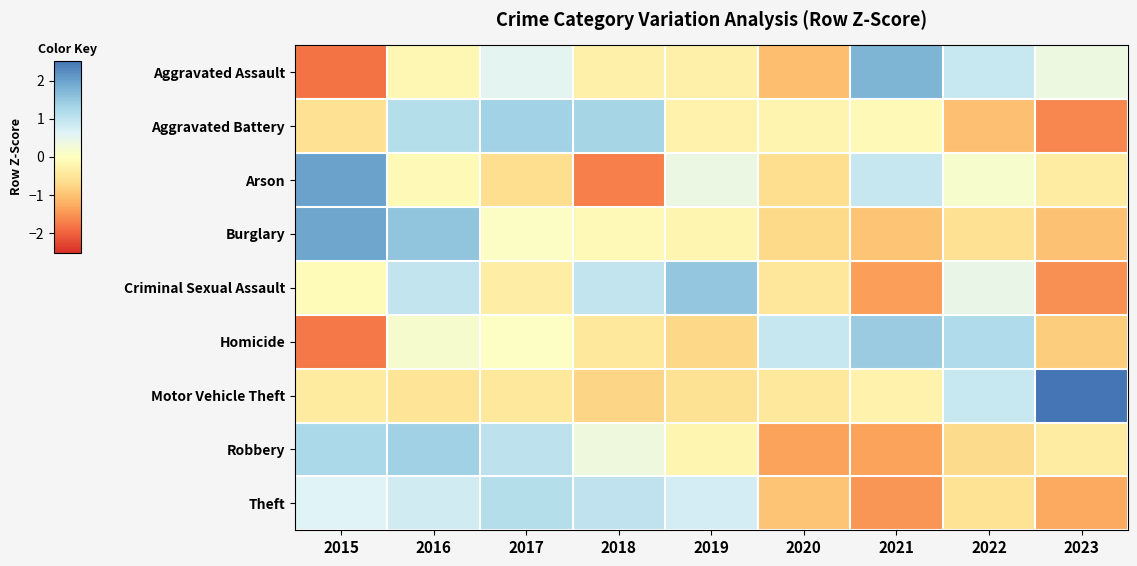

What is the difference between the highest and lowest values at 2022?

2.2